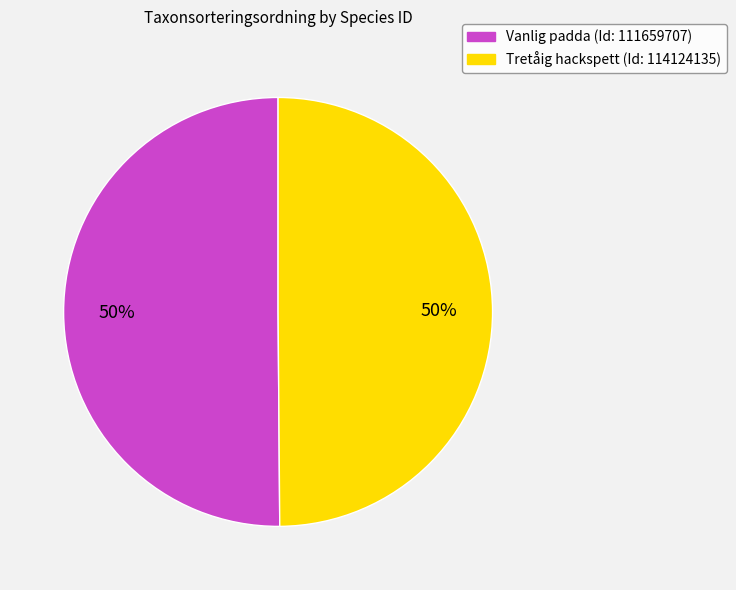

What is the ratio of the value at Vanlig padda (Id: 111659707) to the value at Tretåig hackspett (Id: 114124135)?

1.0